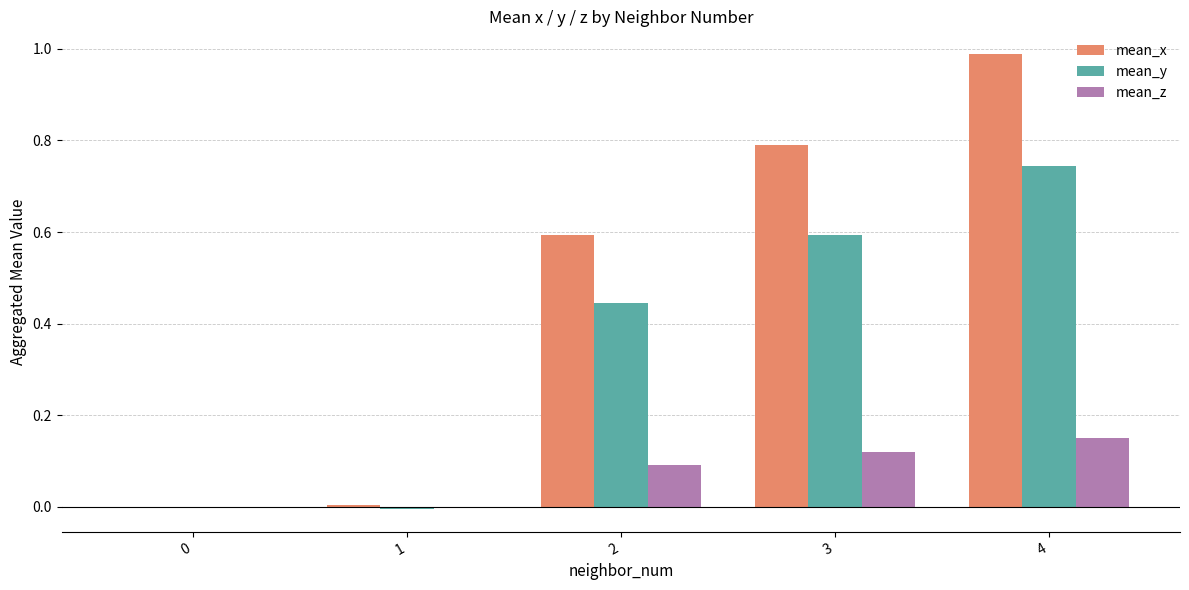

At which category is the sum across all series the highest?

4